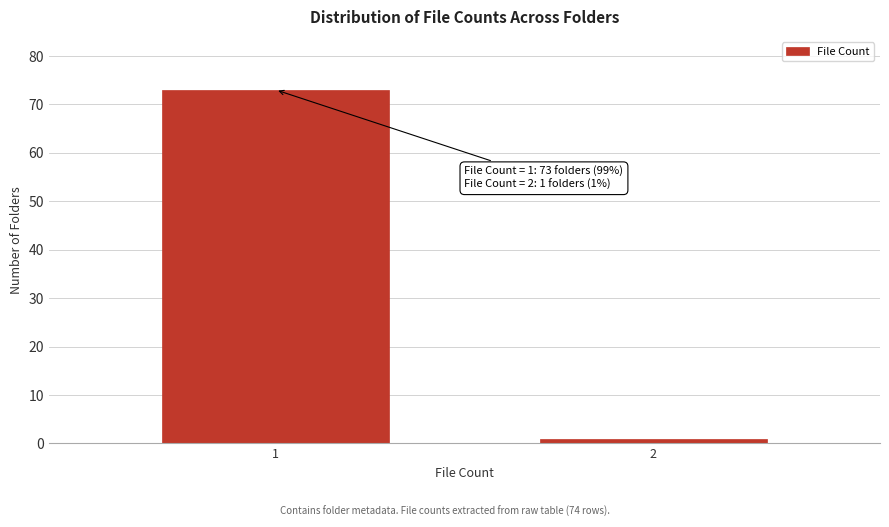

Reading left to right, transcribe all the data shown in this chart.

73	1